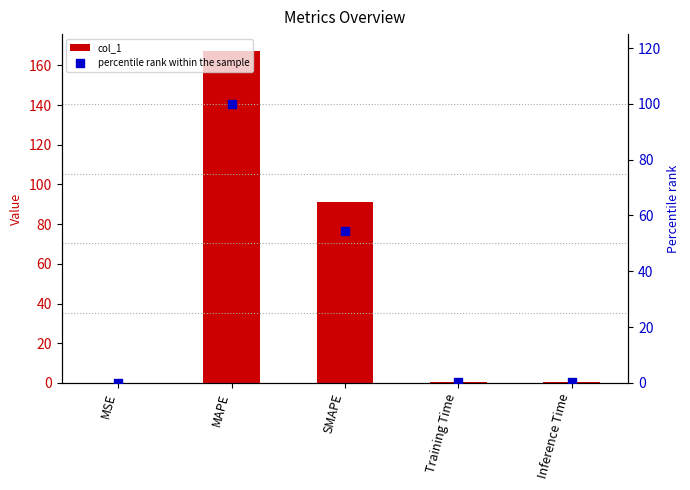

What are all the series names shown in the legend?

col_1, percentile rank within the sample